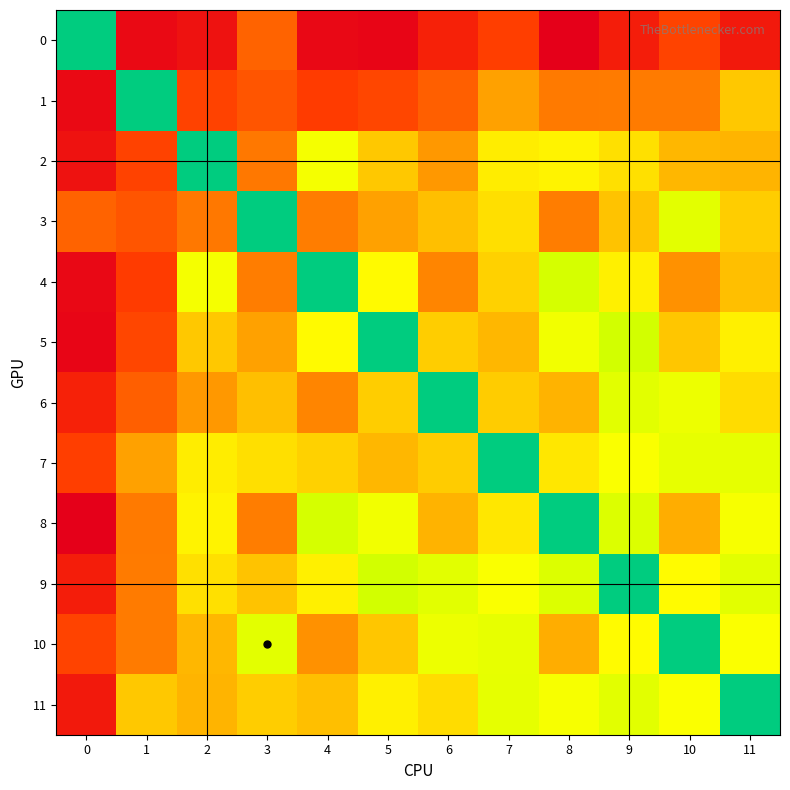

How many series are shown in this chart?

12